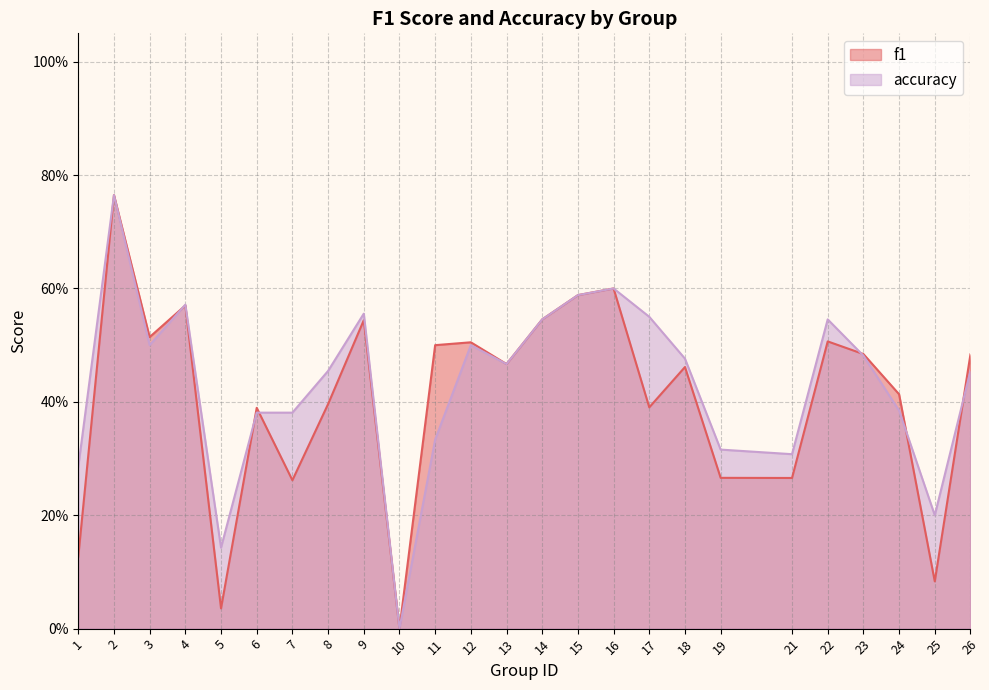

True or false: f1 has a value of 0.7 at 12.

False